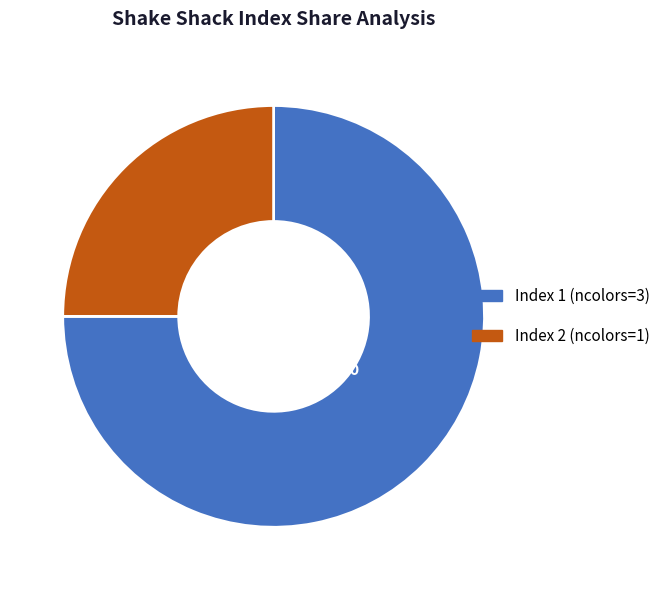

Rank the categories by value from lowest to highest.

Index 2 (ncolors=1), Index 1 (ncolors=3)